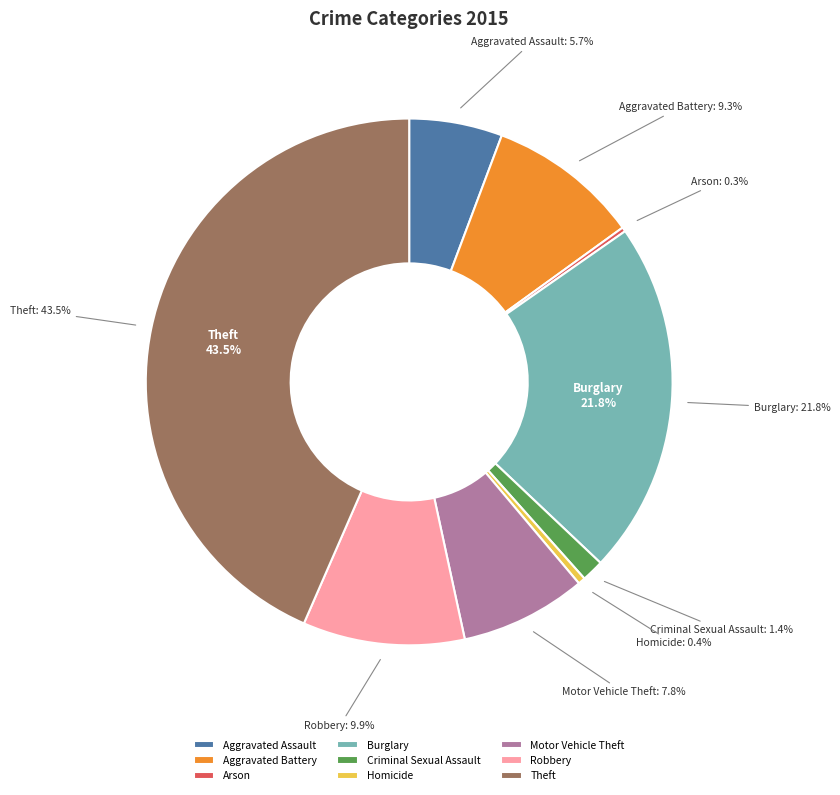

What percentage is NOT represented by Arson?

99.7%